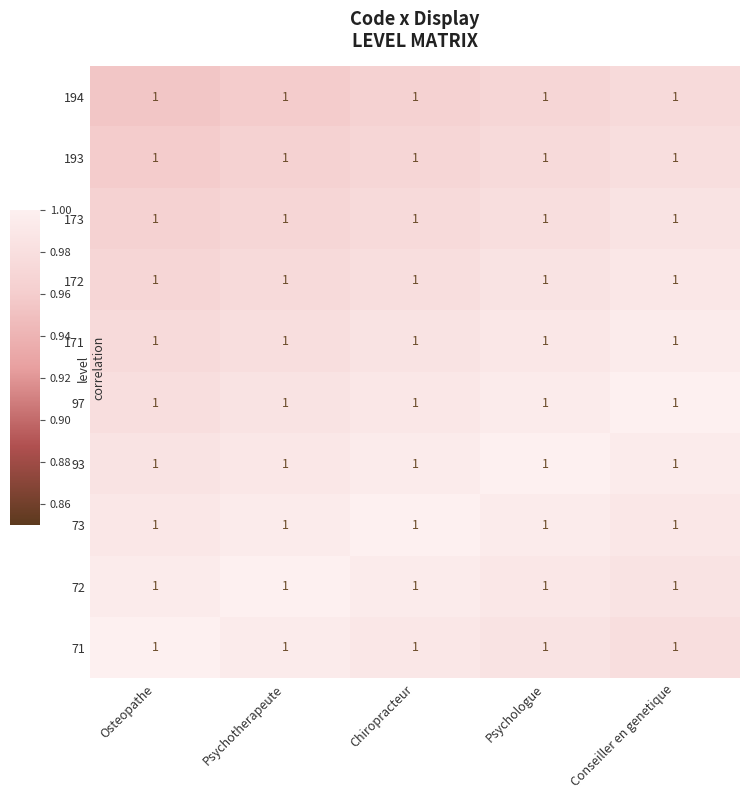

Rank the series by their maximum value, from highest to lowest.

71, 72, 73, 93, 97, 171, 172, 173, 193, 194